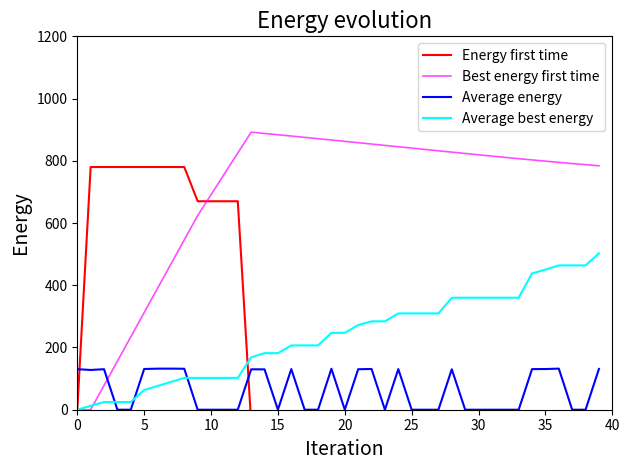

What is the label of the 23rd point from the left?

22